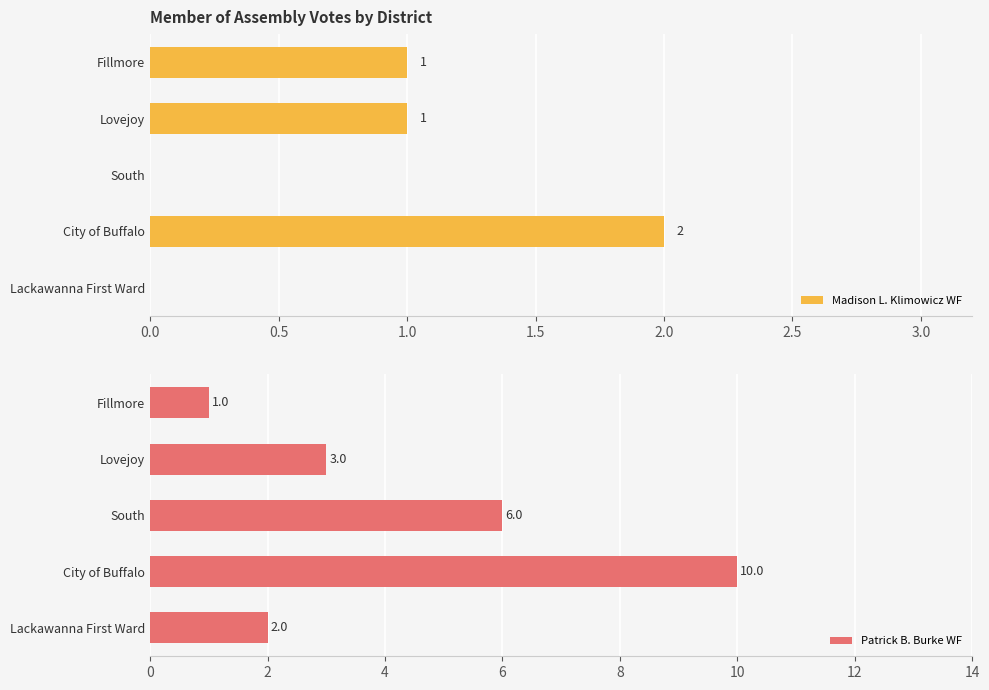

The value of Patrick B. Burke WF at Lovejoy is 1. True or false?

False